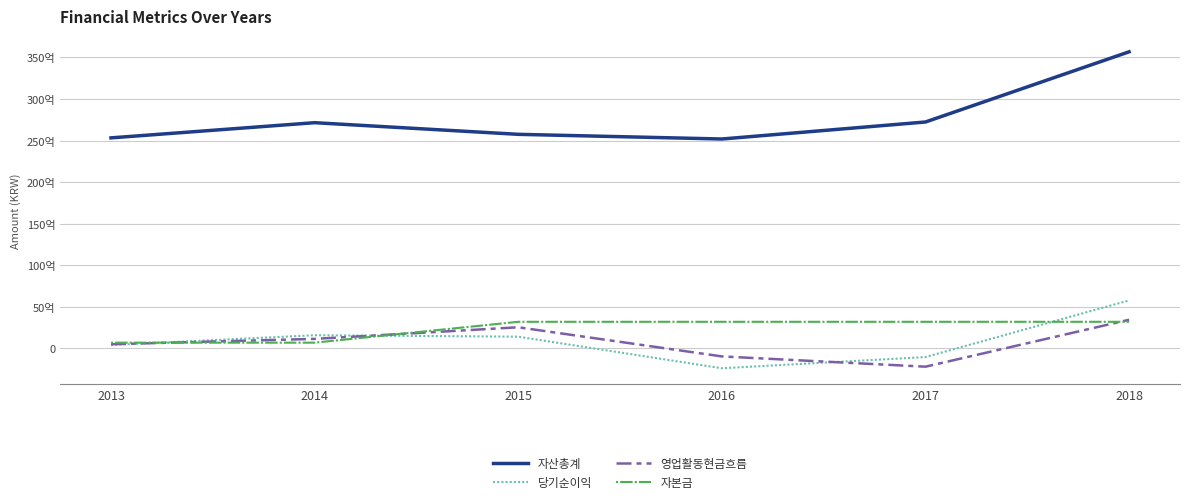

Does the chart have visible grid lines?

Yes